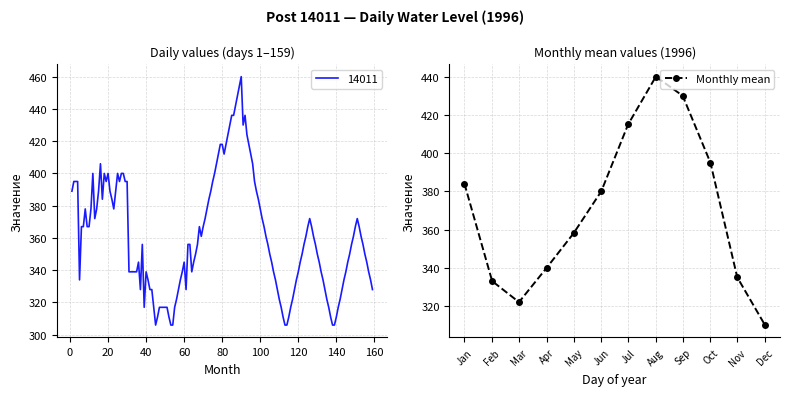

Is it true that Monthly mean equals 395 at Oct?

True